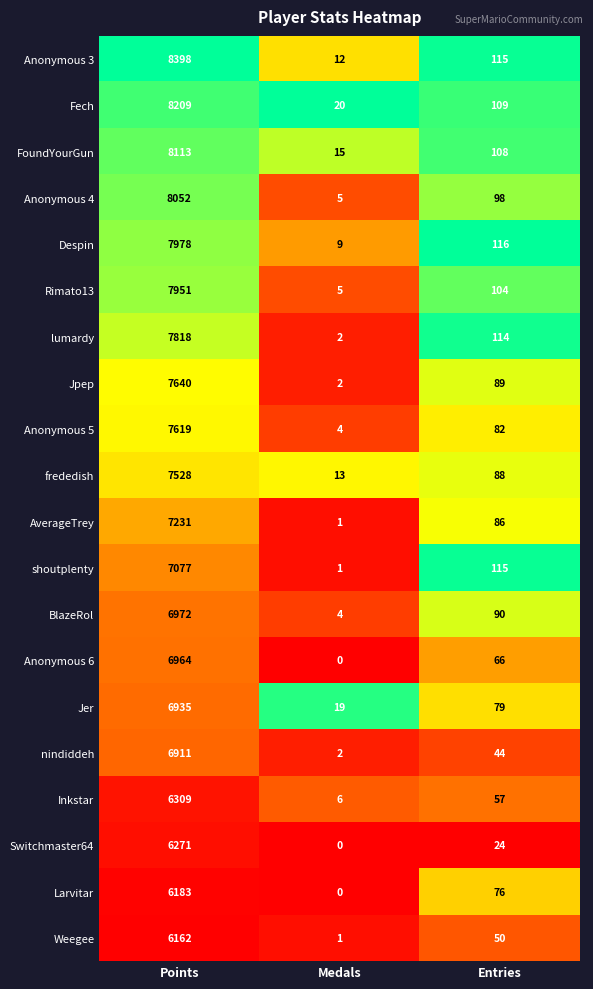

What is the average value of the Despin series?

2701